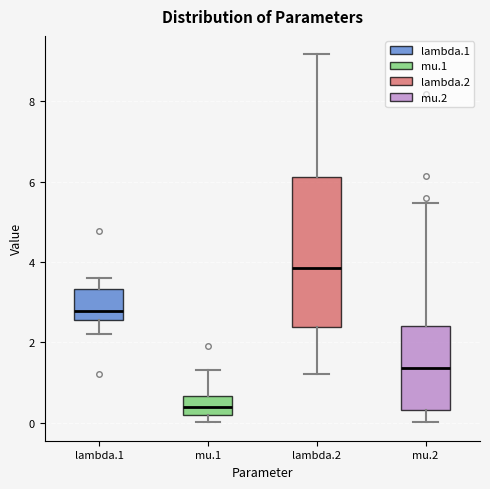

Reading left to right, read every box against the y-axis: the position of its median line, the range the box covers, and the ends of its whiskers. The values are not printed on the chart, so give them approximately, as read against the axis.

lambda.1: median 2.8, box 2.6 to 3.4, whiskers 2.2 to 3.6
mu.1: median 0.4, box 0.2 to 0.6, whiskers 0.0 to 1.4
lambda.2: median 3.8, box 2.4 to 6.2, whiskers 1.2 to 9.2
mu.2: median 1.4, box 0.4 to 2.4, whiskers 0.0 to 5.4